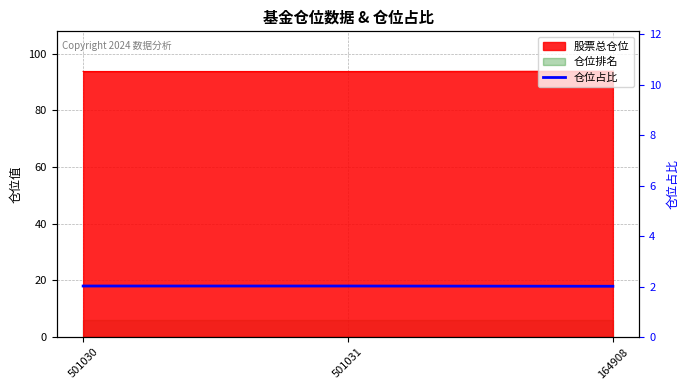

What is the average value?

2.0